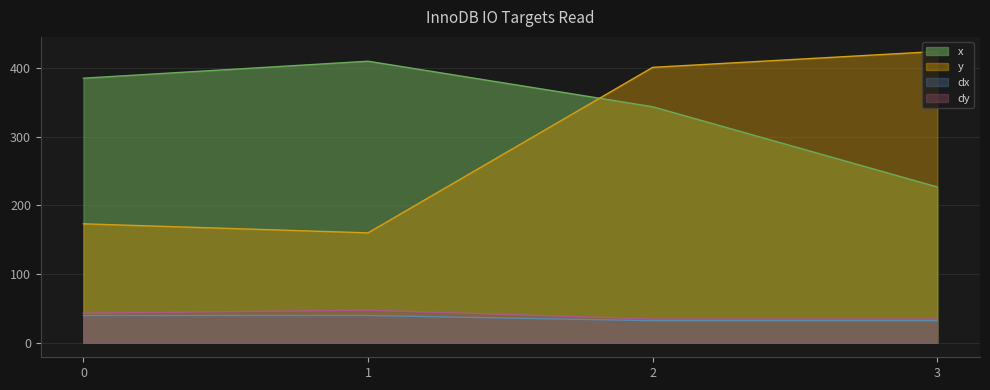

At which label does y reach its peak?

3